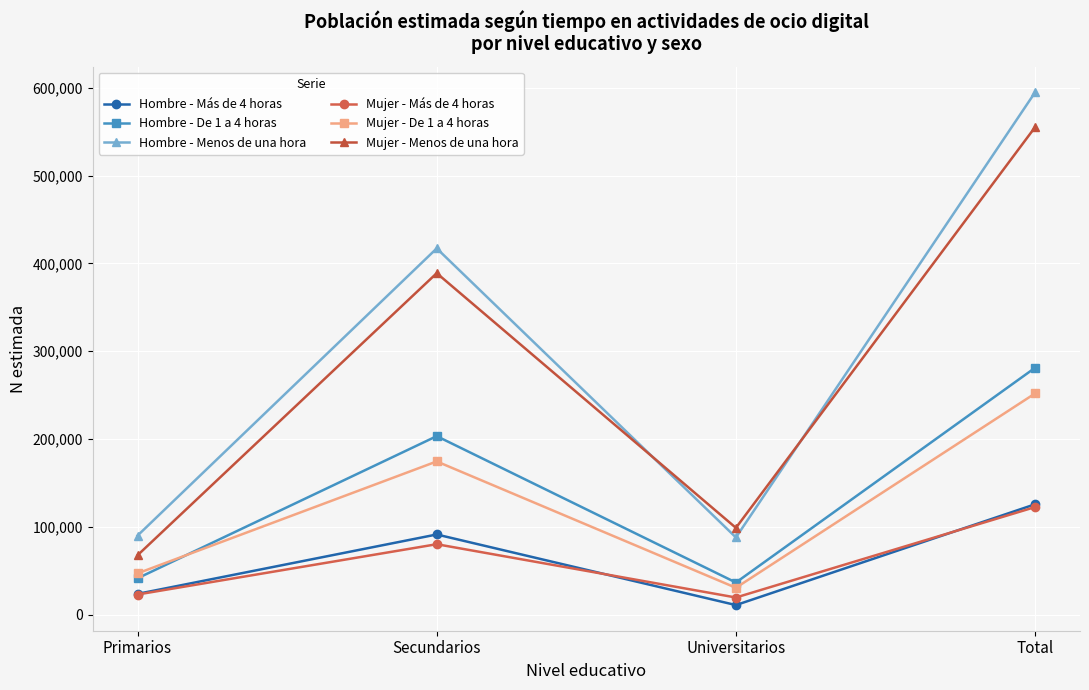

True or false: Mujer - De 1 a 4 horas and Hombre - Menos de una hora intersect in this chart.

False